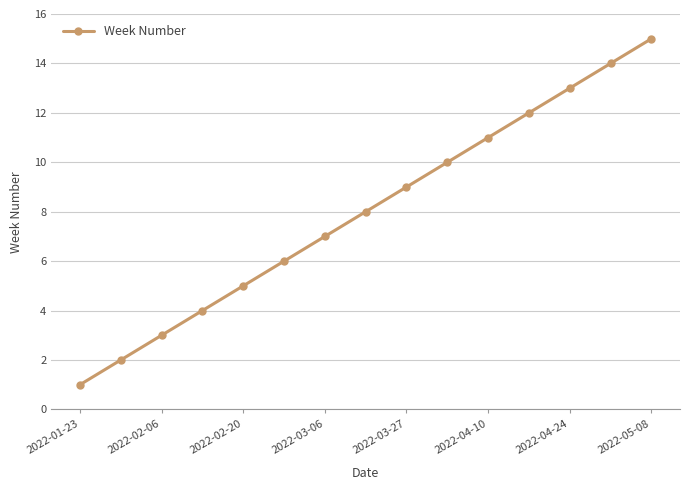

True or false: the data has more than 1 interior local peaks.

False